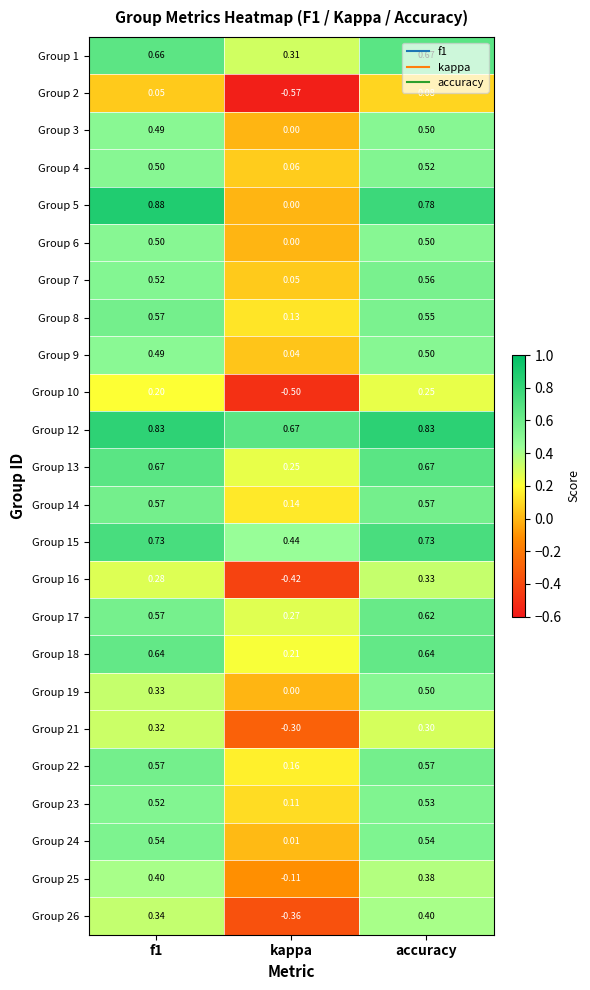

At which label does Group 2 reach its peak?

accuracy